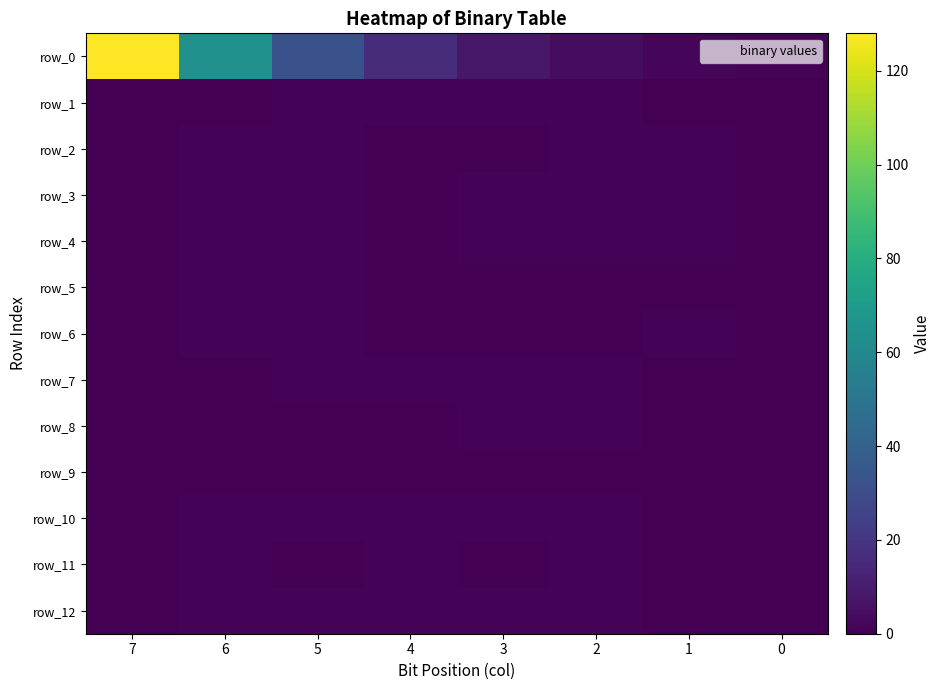

Reading right to left, transcribe all the data shown in this chart.

row_0: 0=1	1=2	2=4	3=8	4=16	5=32	6=64	7=128
row_1: 0=0	1=0	2=1	3=1	4=1	5=1	6=0	7=0
row_2: 0=0	1=1	2=1	3=0	4=0	5=1	6=1	7=0
row_3: 0=0	1=1	2=1	3=1	4=0	5=1	6=1	7=0
row_4: 0=0	1=1	2=1	3=1	4=0	5=1	6=1	7=0
row_5: 0=0	1=0	2=0	3=0	4=0	5=1	6=1	7=0
row_6: 0=0	1=1	2=0	3=0	4=0	5=1	6=1	7=0
row_7: 0=0	1=0	2=1	3=1	4=1	5=1	6=0	7=0
row_8: 0=0	1=0	2=1	3=1	4=0	5=0	6=0	7=0
row_9: 0=0	1=0	2=0	3=0	4=0	5=0	6=0	7=0
row_10: 0=0	1=0	2=1	3=1	4=1	5=1	6=1	7=0
row_11: 0=0	1=0	2=1	3=0	4=1	5=0	6=1	7=0
row_12: 0=0	1=0	2=1	3=1	4=1	5=1	6=1	7=0